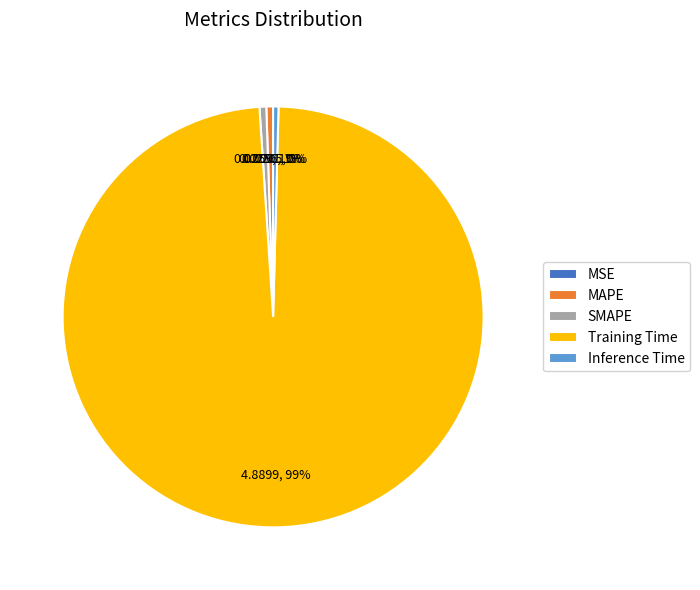

To the nearest percent, what is the average slice percentage?

20%